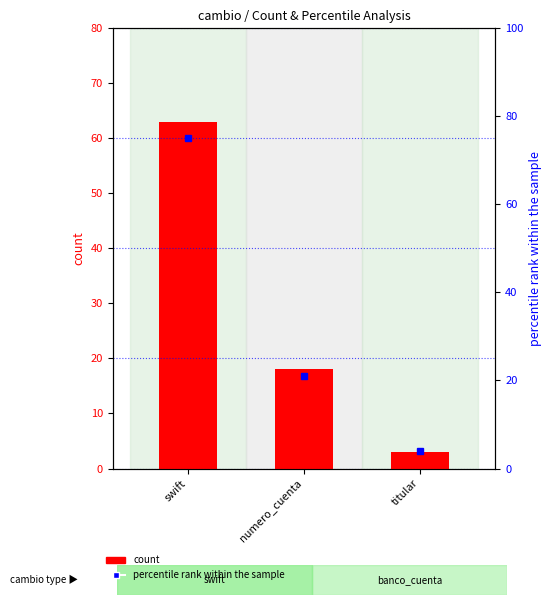

Read the count value at numero_cuenta, to the nearest 10.

20